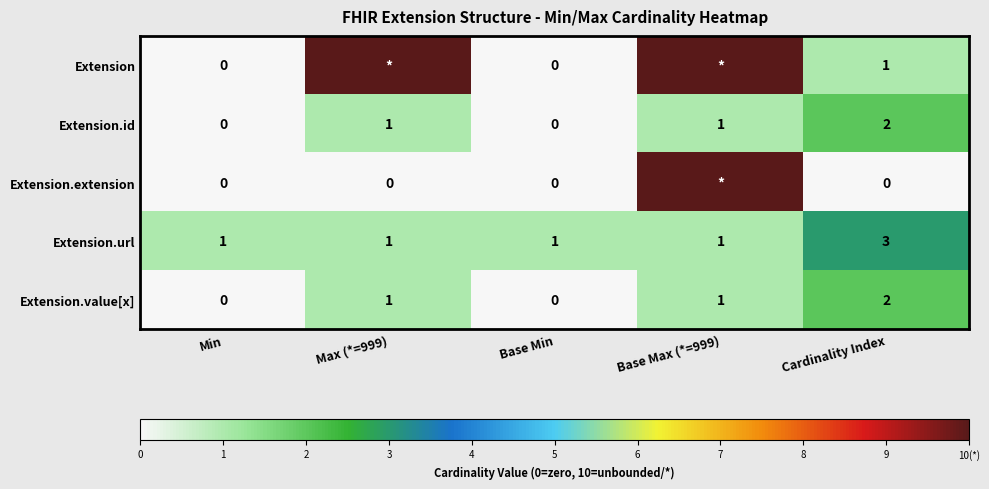

What is the difference between the second highest and minimum values in the Extension.value[x] series?

1